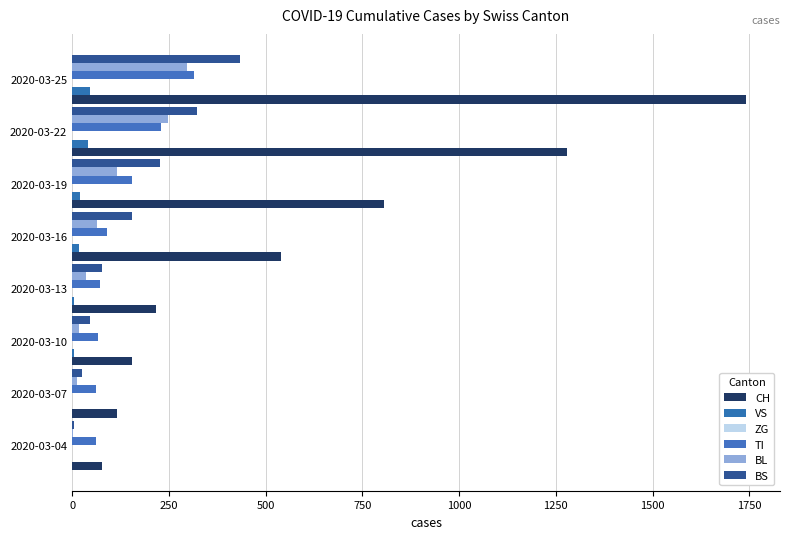

Which series has the largest range (max minus min)?

CH